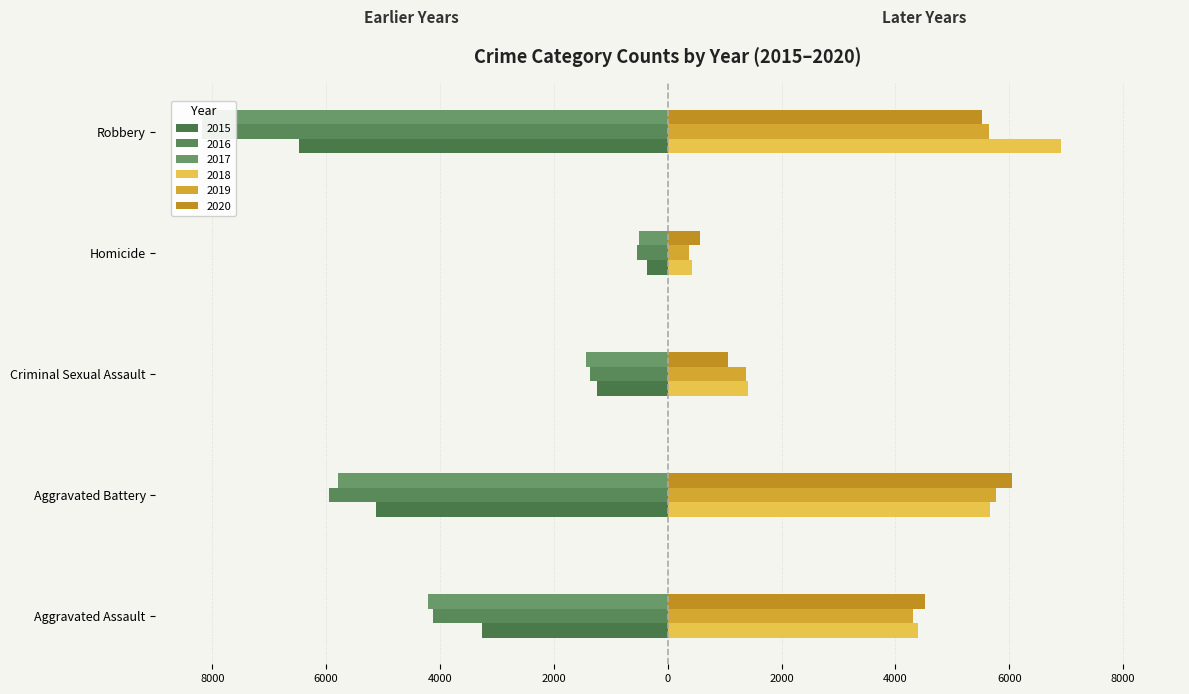

What is the sum of the 2018 values at Robbery and Aggravated Assault?

11314